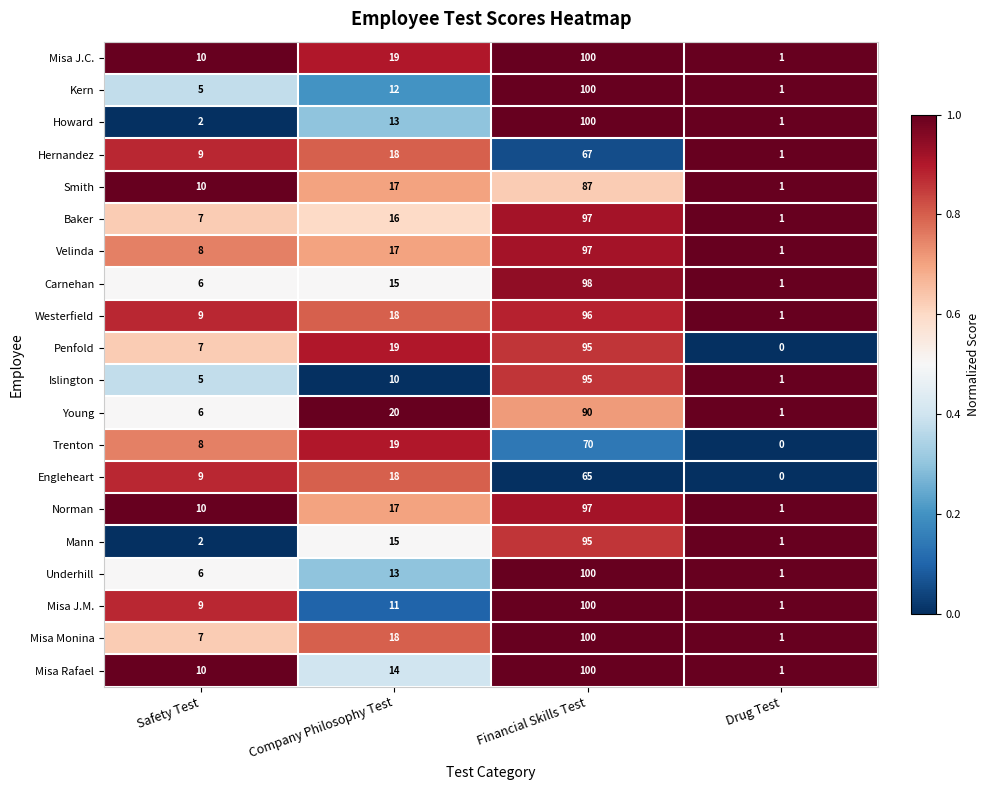

What is the difference between the highest and lowest values at Financial Skills Test?

35